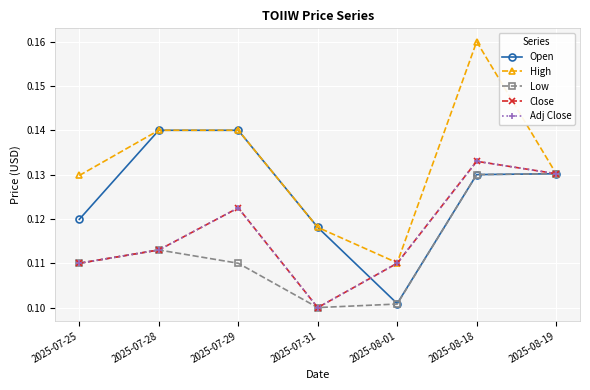

True or false: Adj Close has a value of 0.1 at 2025-08-19.

True